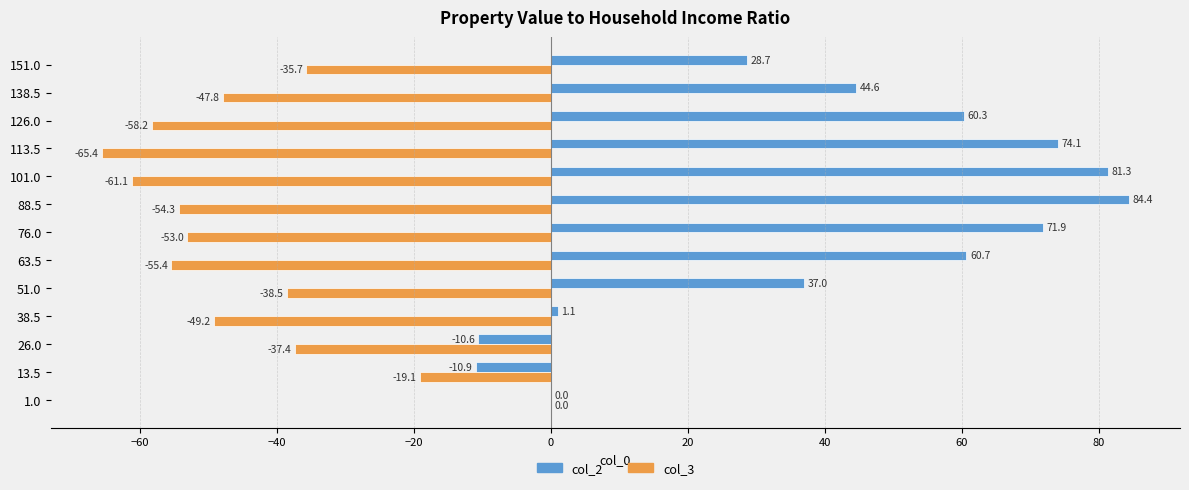

The col_3 series shows -91.8 at 63.5. True or false?

False